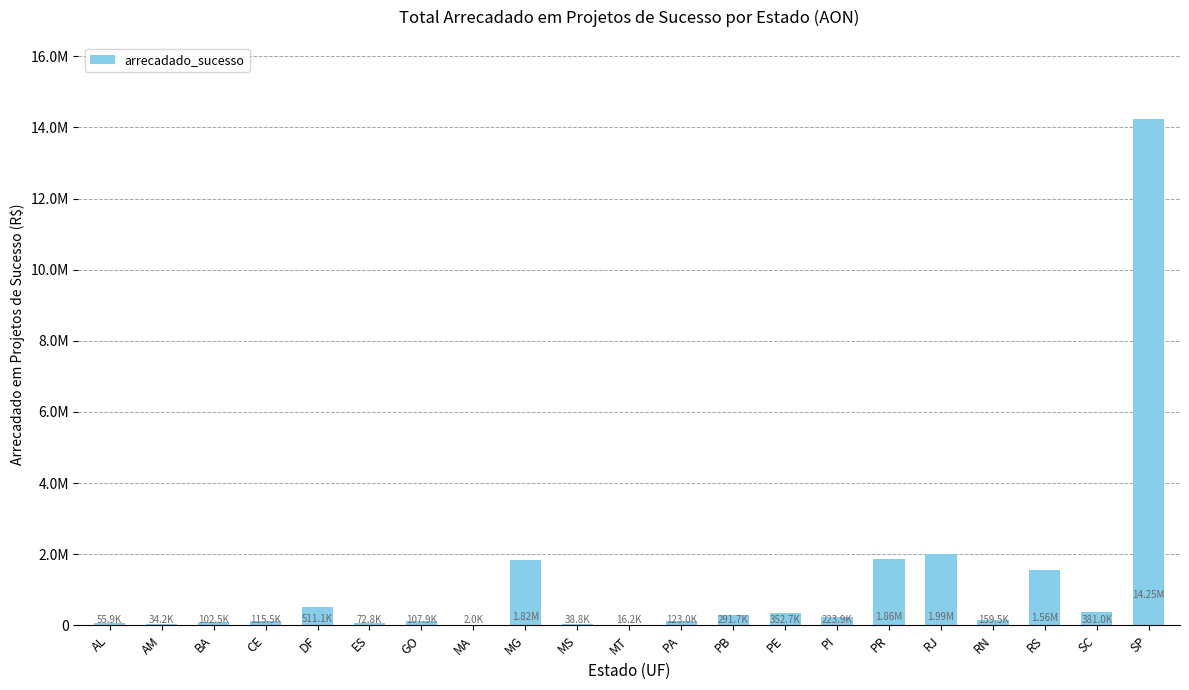

What is the sum of the values at DF and AL?

566980.9